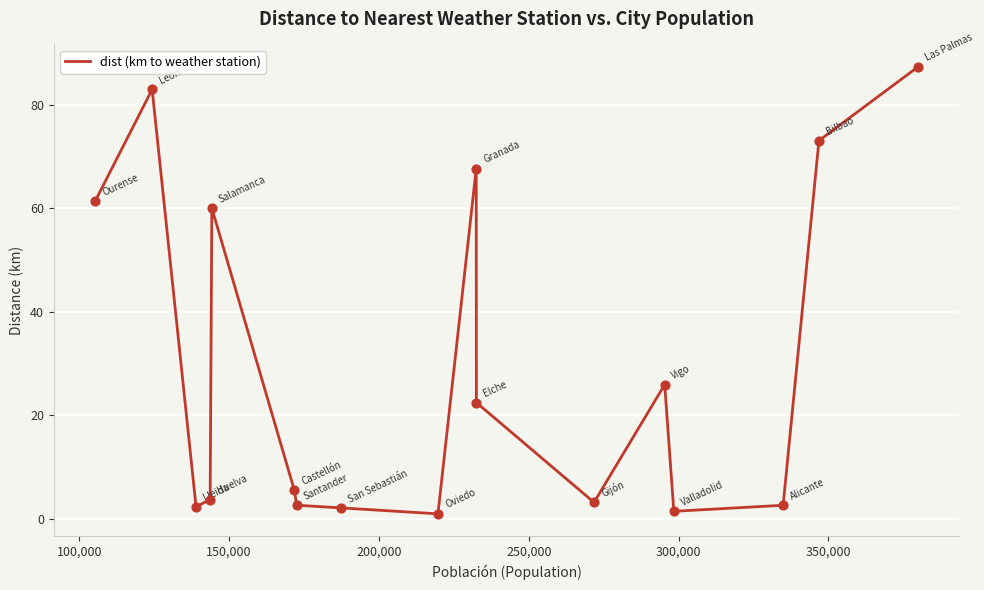

What is the maximum value shown in the chart?

87.4